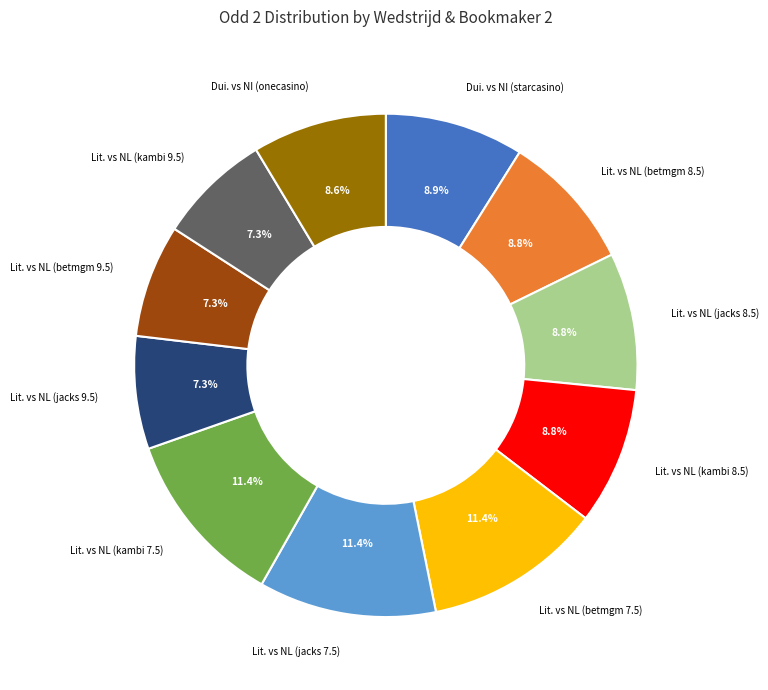

Does any single category account for the majority?

No